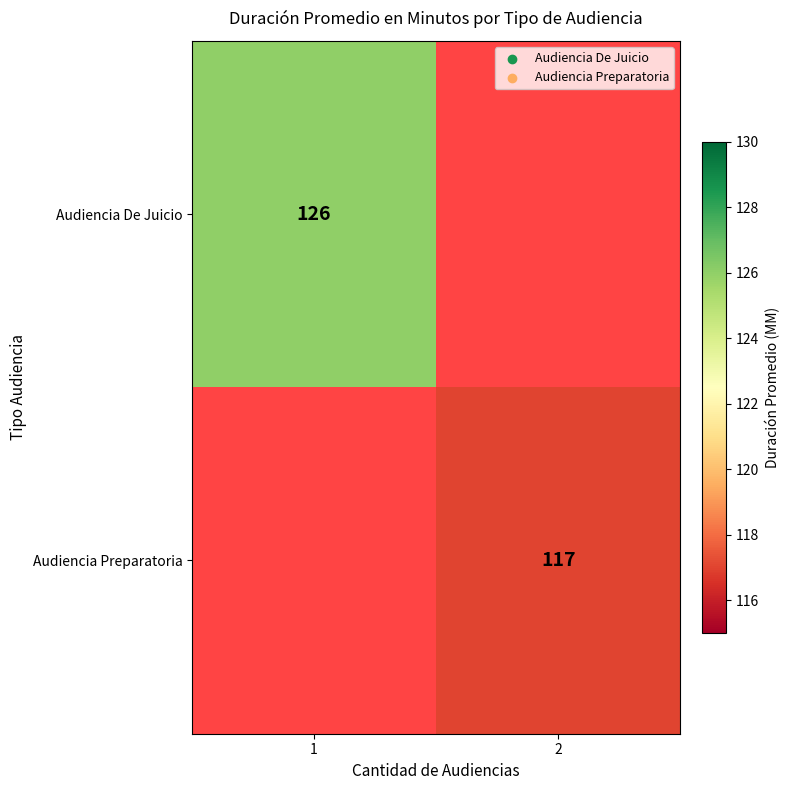

True or false: Audiencia De Juicio has a value of 126 at 1.

True